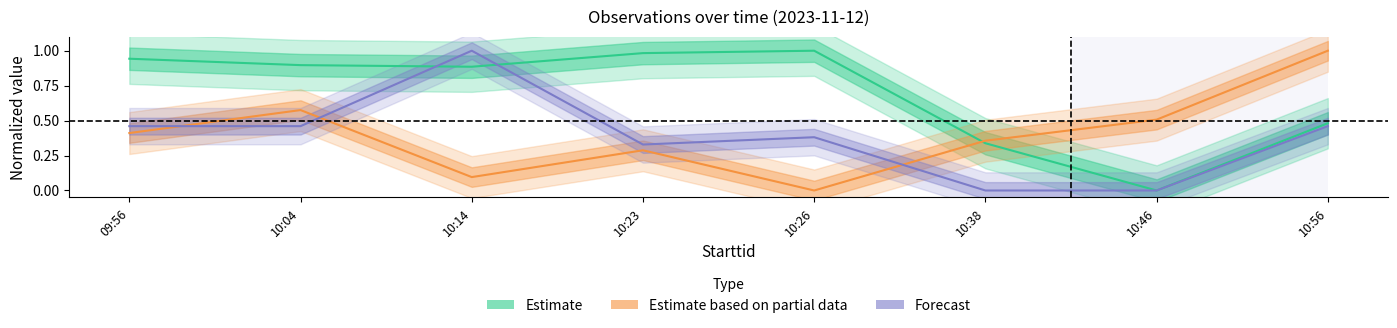

Reading left to right, what are all the values shown in this chart?

Estimate: 0.9	0.9	0.9	1.0	1.0	0.3	0.0	0.5
Estimate based on partial data: 0.4	0.6	0.1	0.3	0.0	0.4	0.5	1.0
Forecast: 0.5	0.5	1.0	0.3	0.4	0.0	0.0	0.5